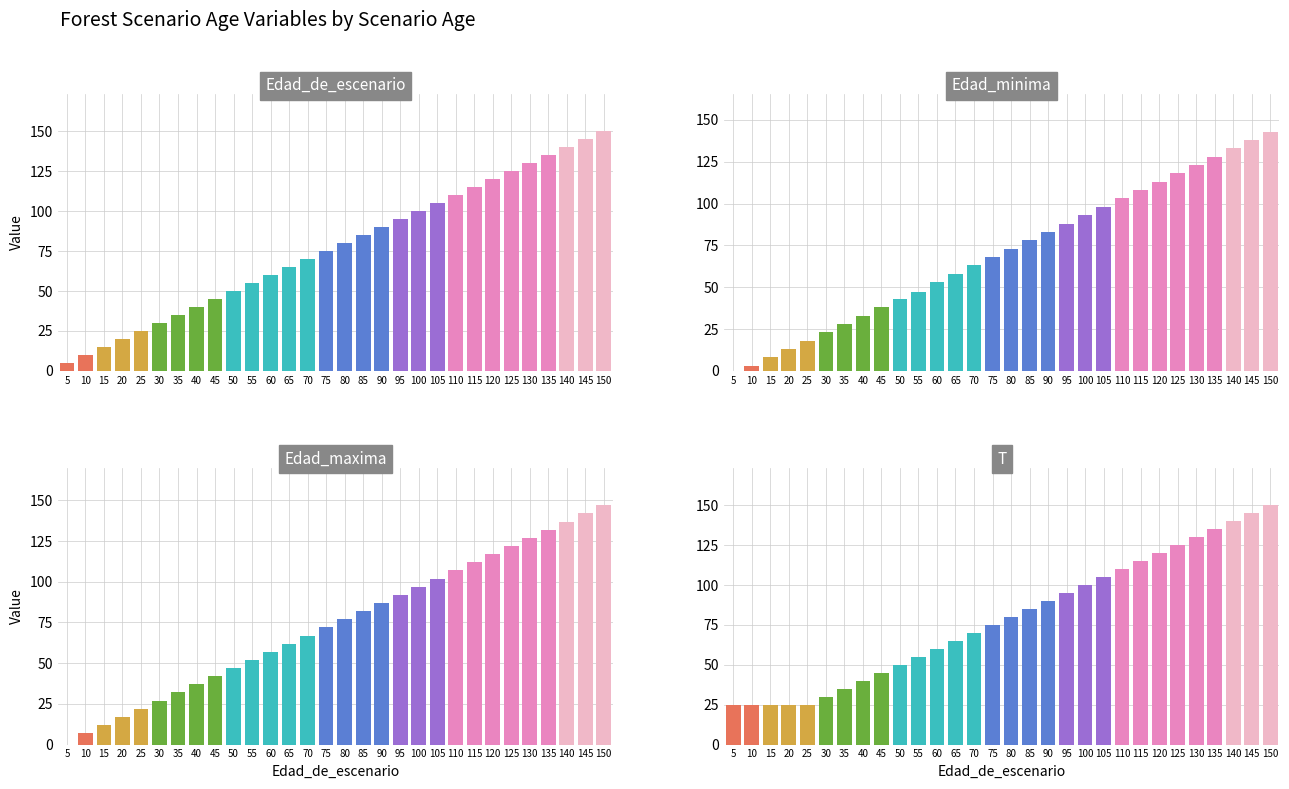

What is the sum of the Edad_minima values at 135 and 45?

166